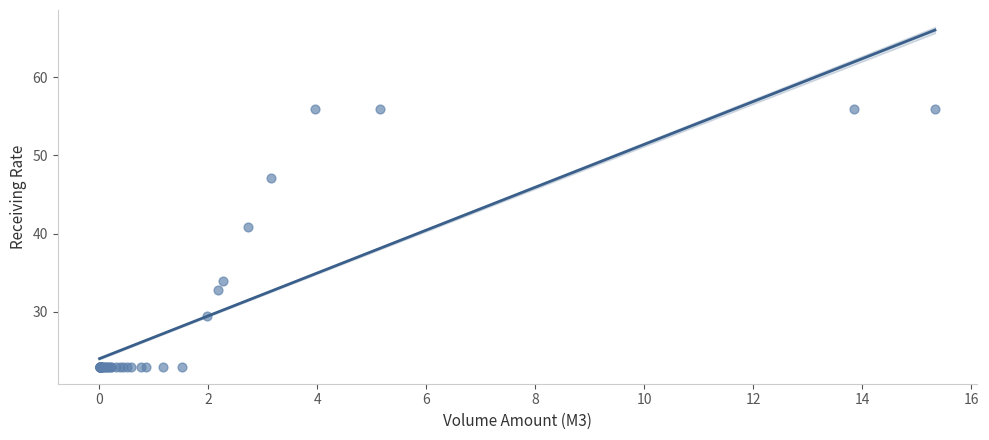

What Y value in the scatter plot is closest to 39?

40.9